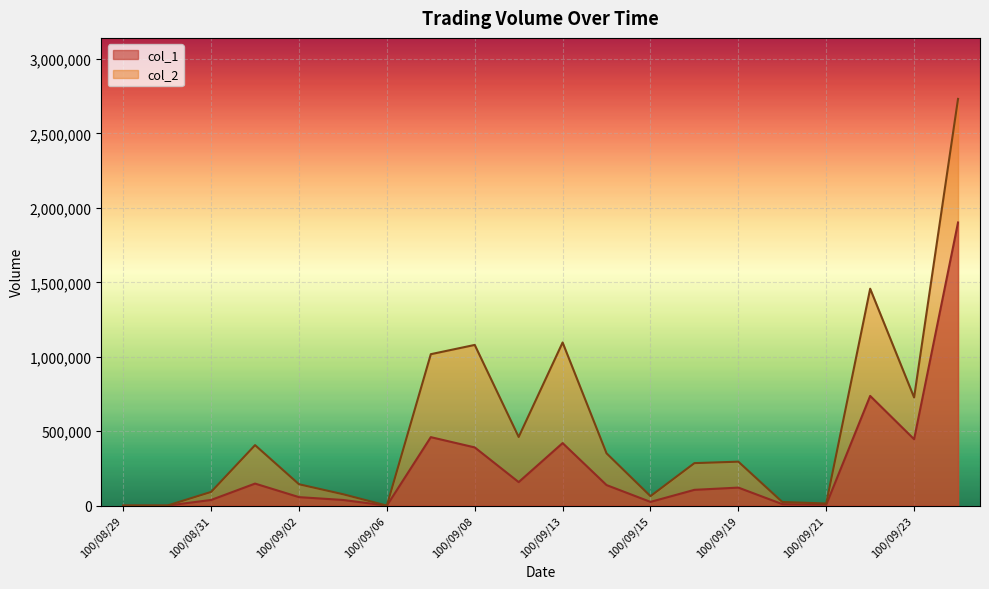

True or false: col_2 and col_1 intersect in this chart.

False